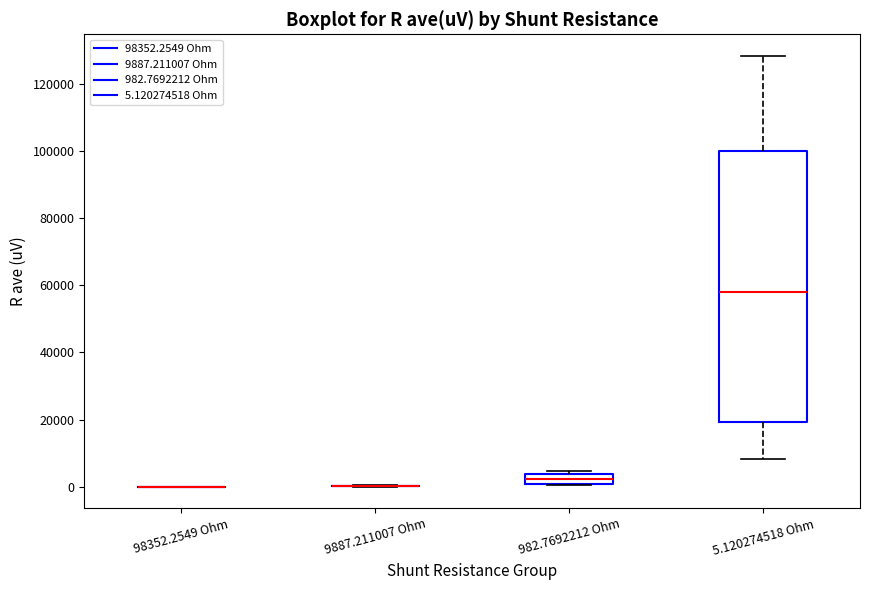

Which box is the tallest, from its lower edge to its upper edge?

5.120274518 Ohm